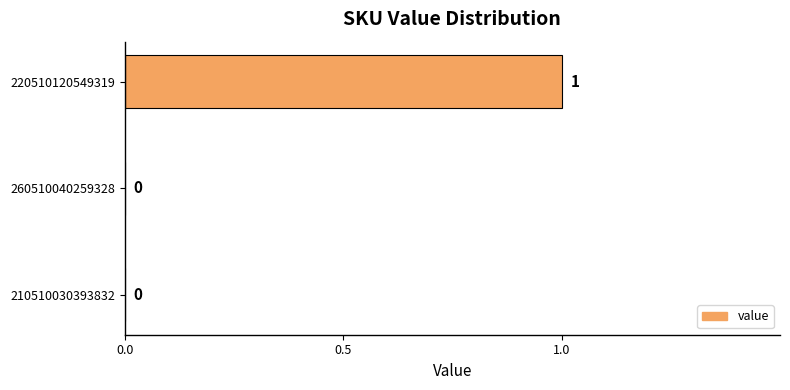

How many categories are shown in the chart?

3